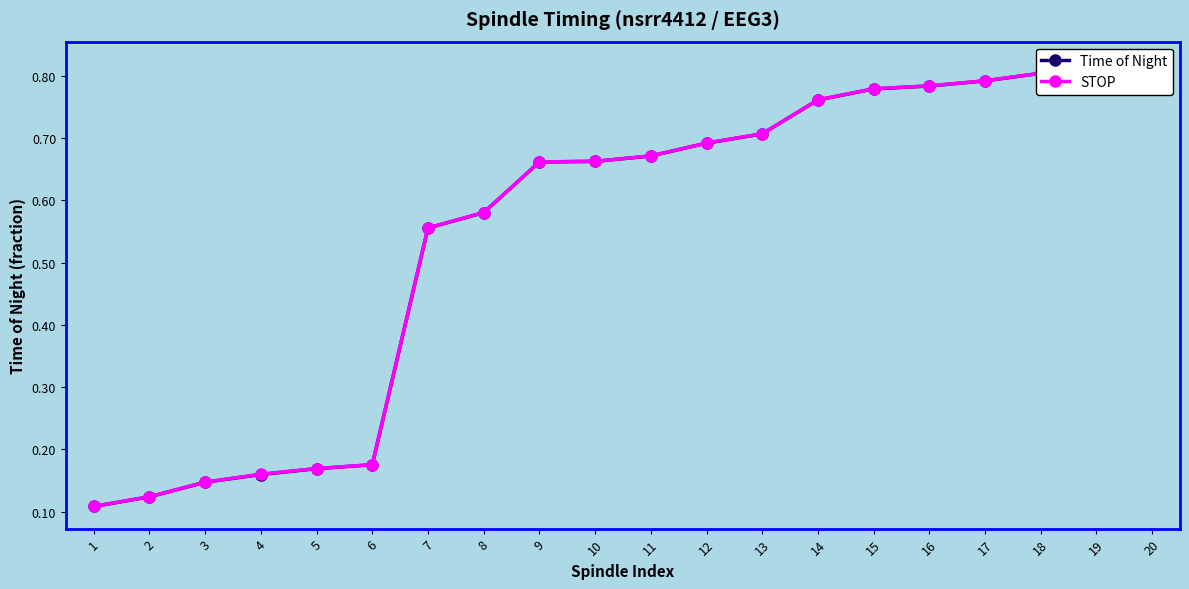

List the series in order of their overall mean, lowest first.

Time of Night, STOP